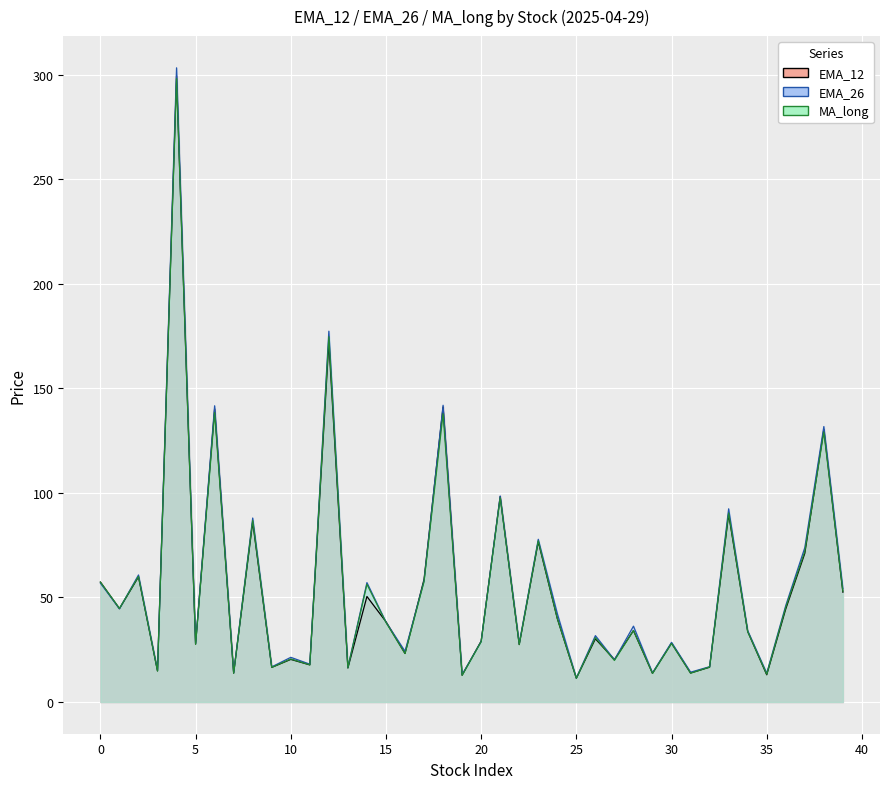

At how many categories does at least one series exceed 89?

7